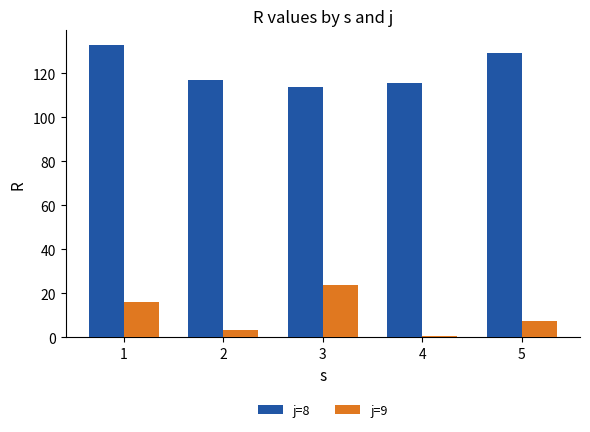

At which category is the sum across all series the highest?

1